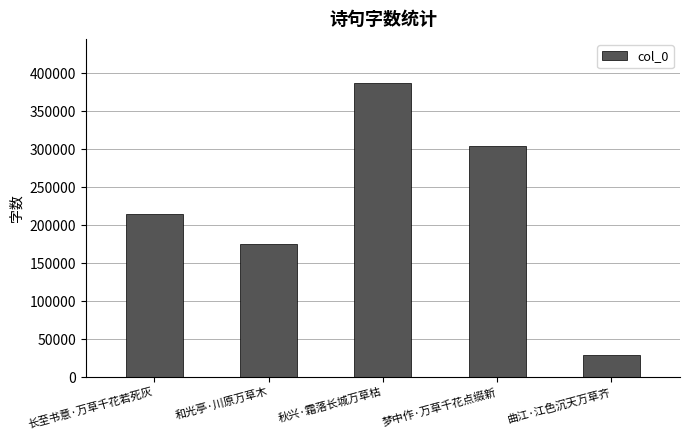

Reading left to right, list all the values displayed in this chart.

长至书意·万草千花若死灰=214479	和光亭·川原万草木=174495	秋兴·霜落长城万草枯=387068	梦中作·万草千花点缀新=304103	曲江·江色沉天万草齐=29099